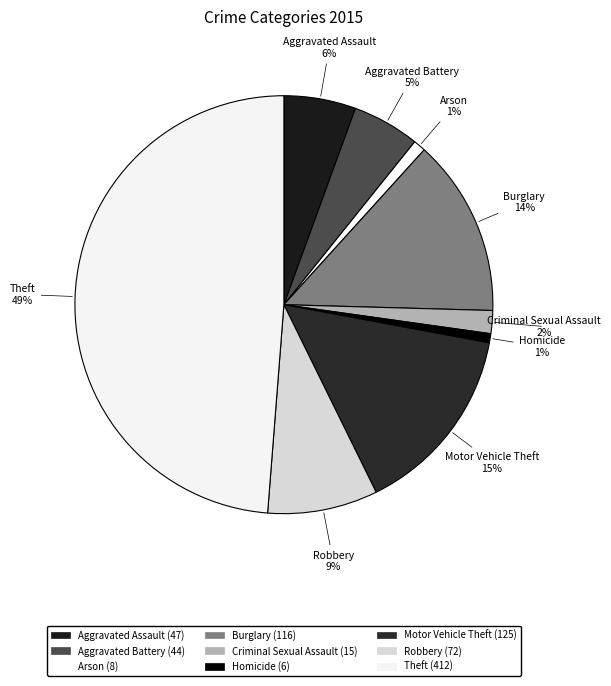

Which slice is the smallest?

Homicide